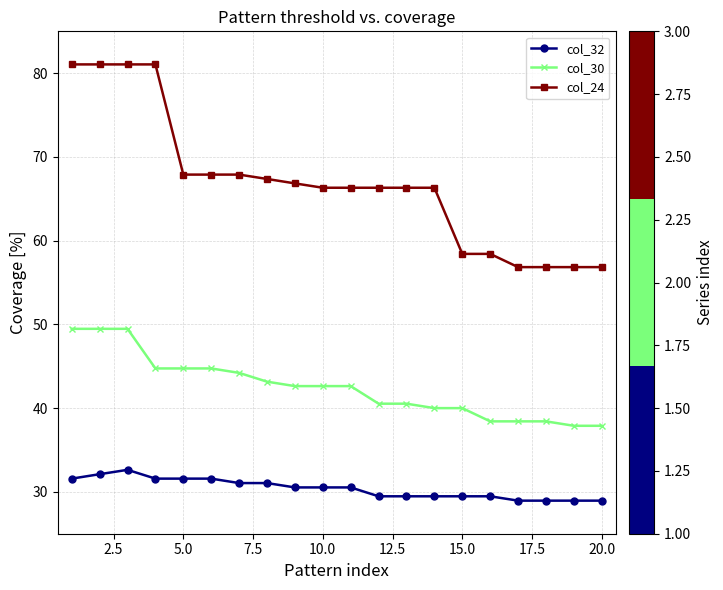

True or false: col_24 and col_30 intersect in this chart.

False